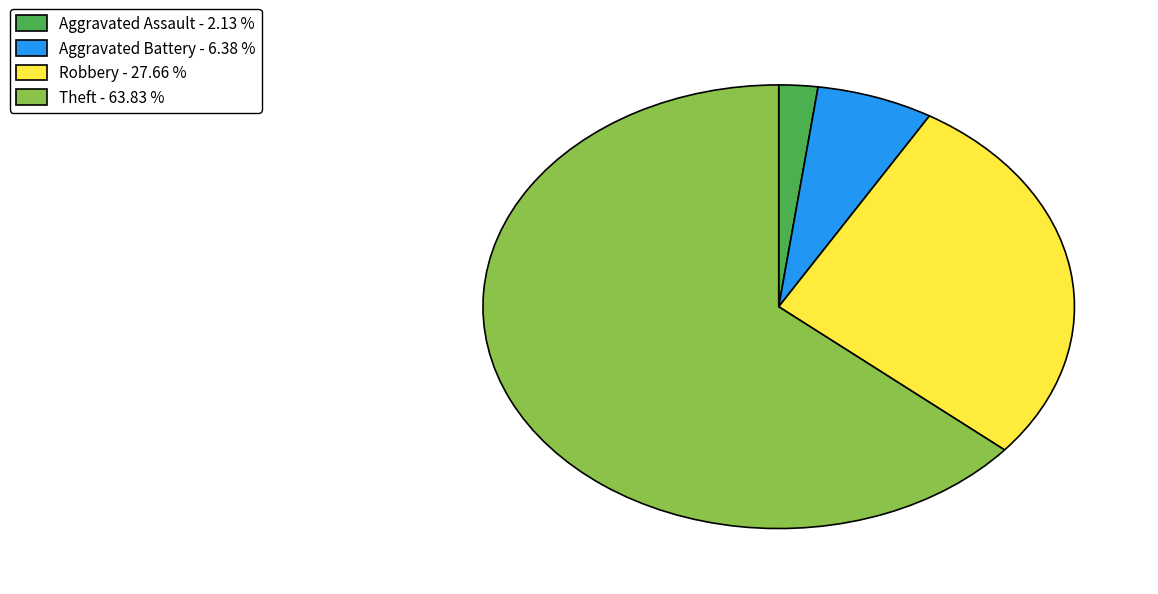

How many slices are in this pie chart?

4